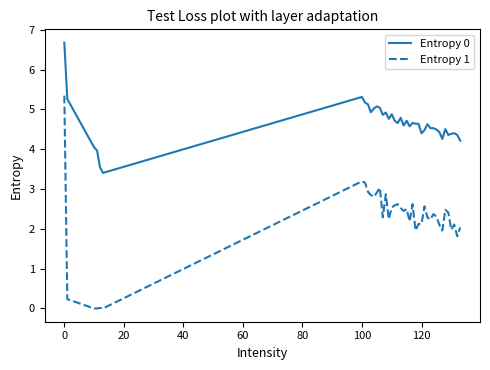

What is the maximum value shown in the chart?

6.7